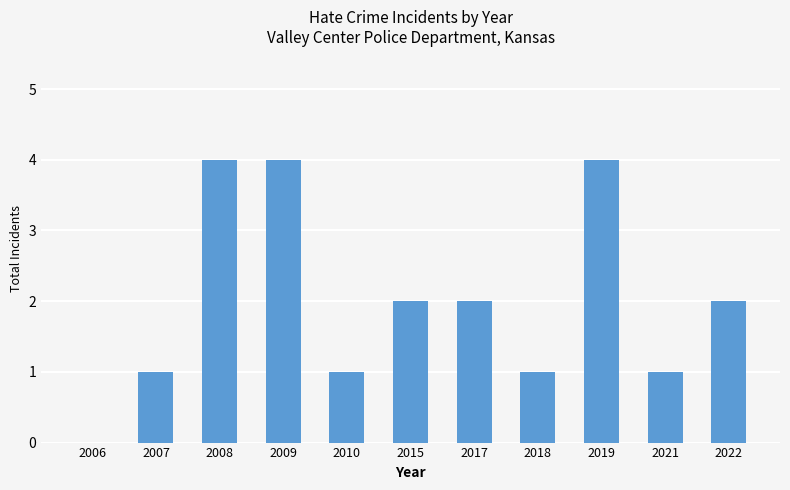

What is the average value?

2